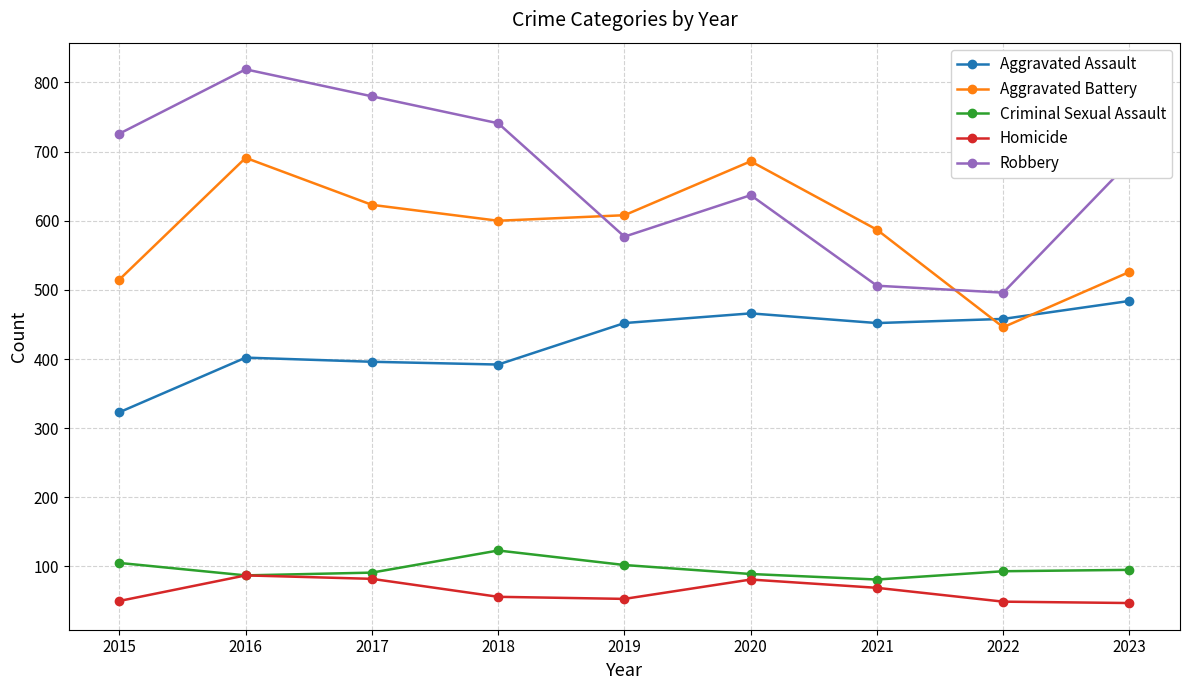

In Robbery, how many points are higher than both neighbors (excluding endpoints)?

2